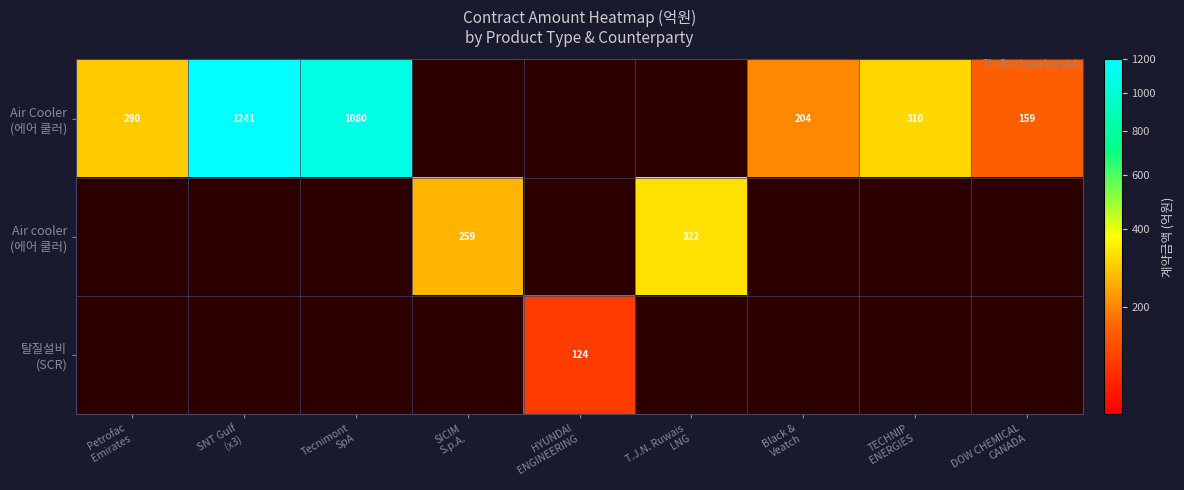

At DOW CHEMICAL CANADA, list the series in order from largest to smallest.

Air Cooler (에어 쿨러), Air cooler (에어 쿨러), 탈질설비 (SCR)